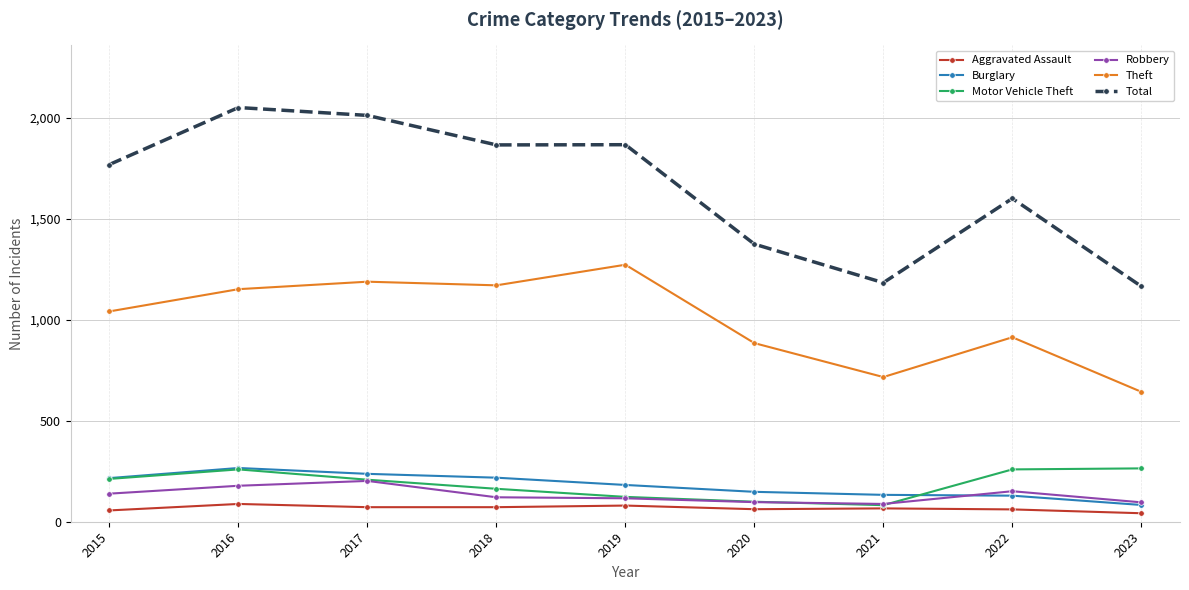

Does the chart display data point markers on the line(s)?

Yes